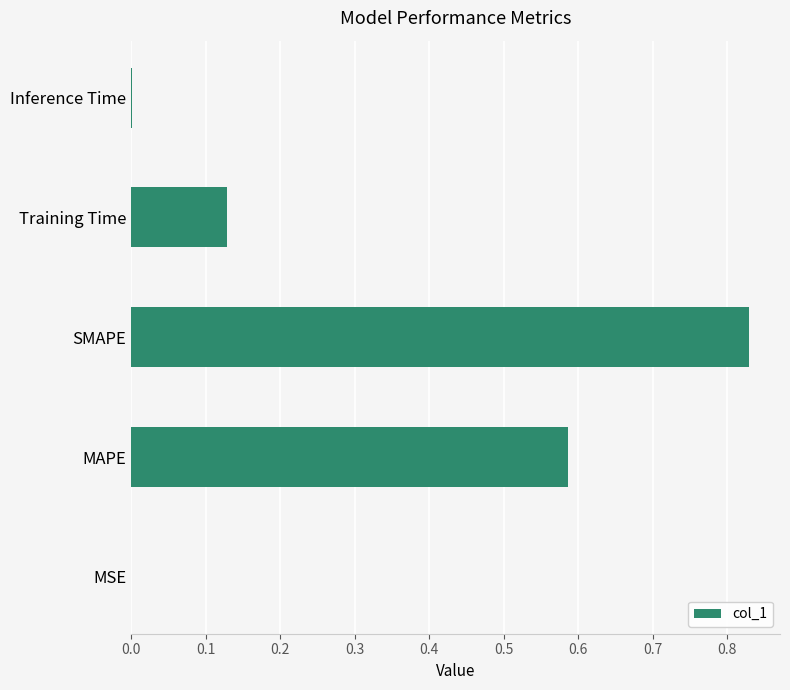

The value at MAPE is 0.4. True or false?

False